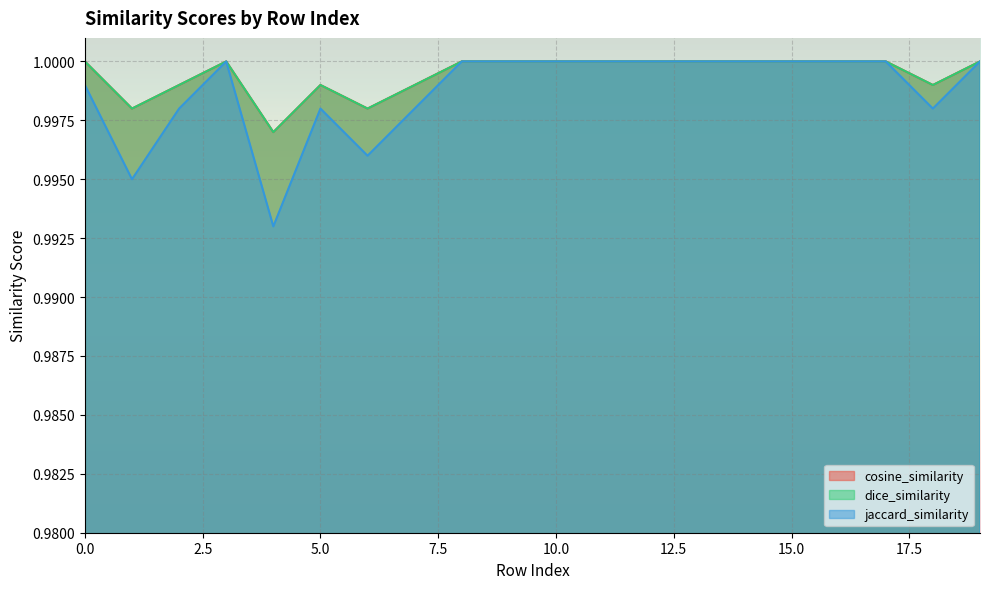

Does the chart display data point markers on the line(s)?

No